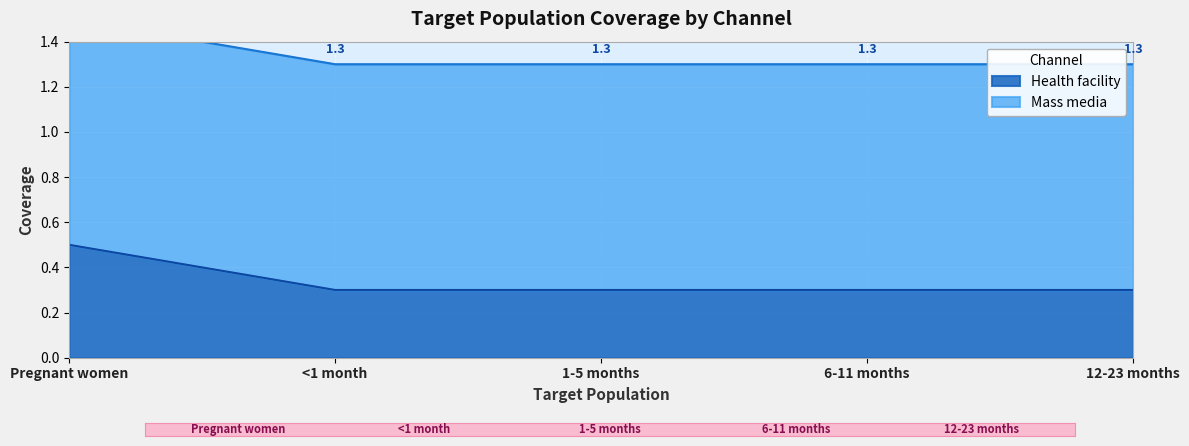

The value at Pregnant women is 0.3. True or false?

False